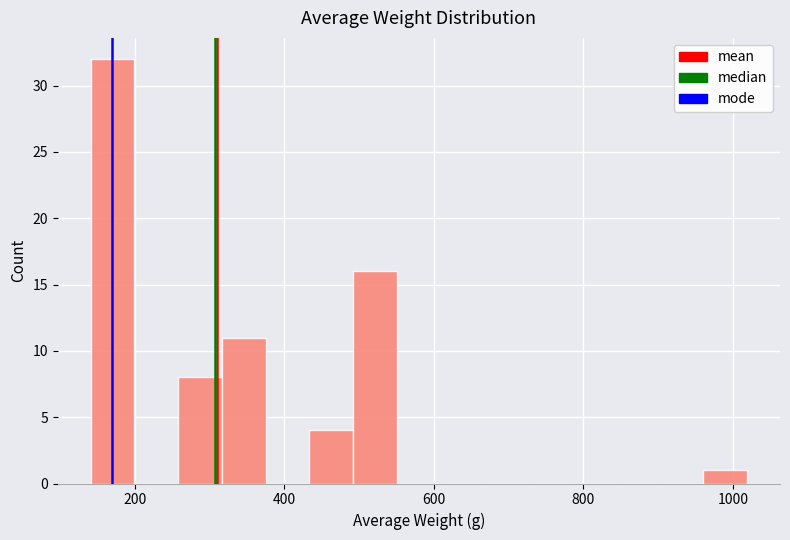

Around what value on the x-axis is the tallest bar? Give the approximate position of its centre, as read against the axis.

160